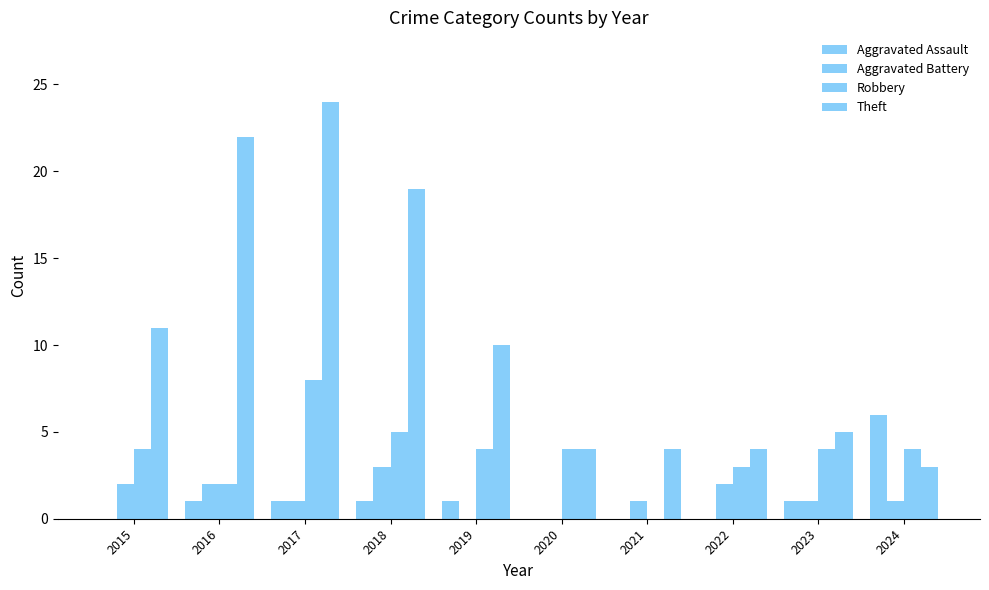

At which label does Aggravated Battery reach its minimum?

2019